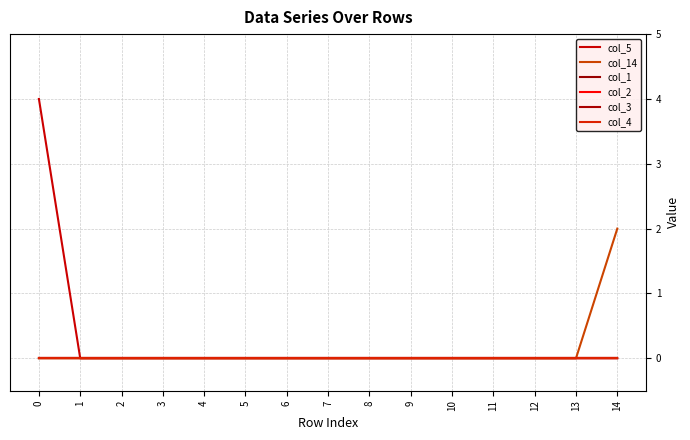

Which series changed the most between 10 and 11?

col_5